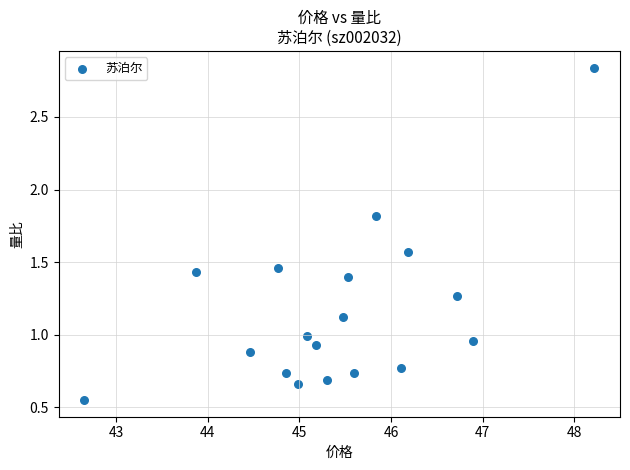

What is the range of X values (max minus min)?

5.6